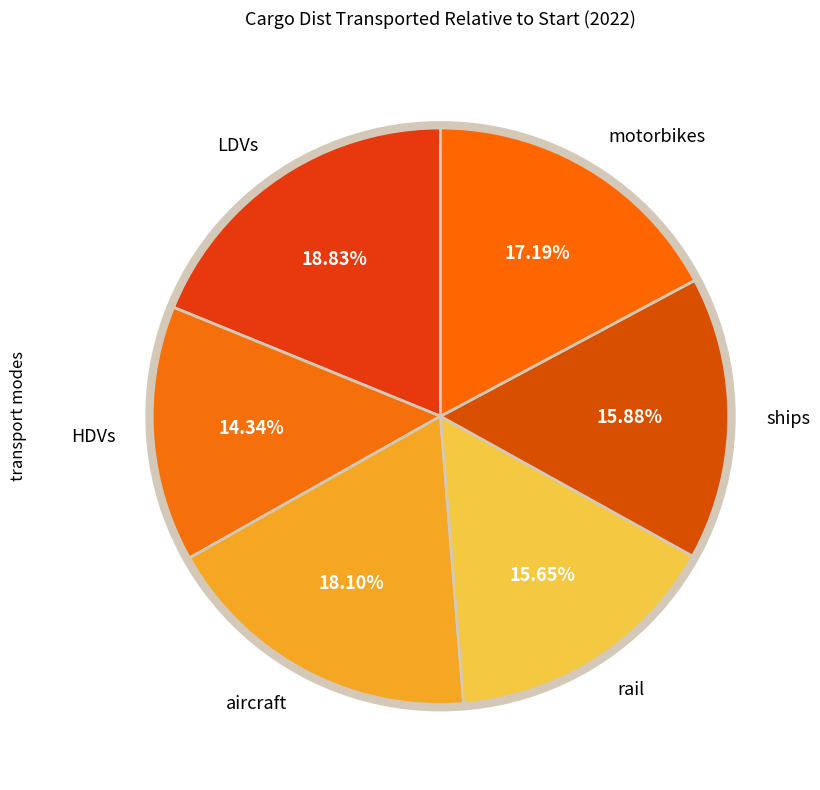

Count the number of slices in the pie.

6